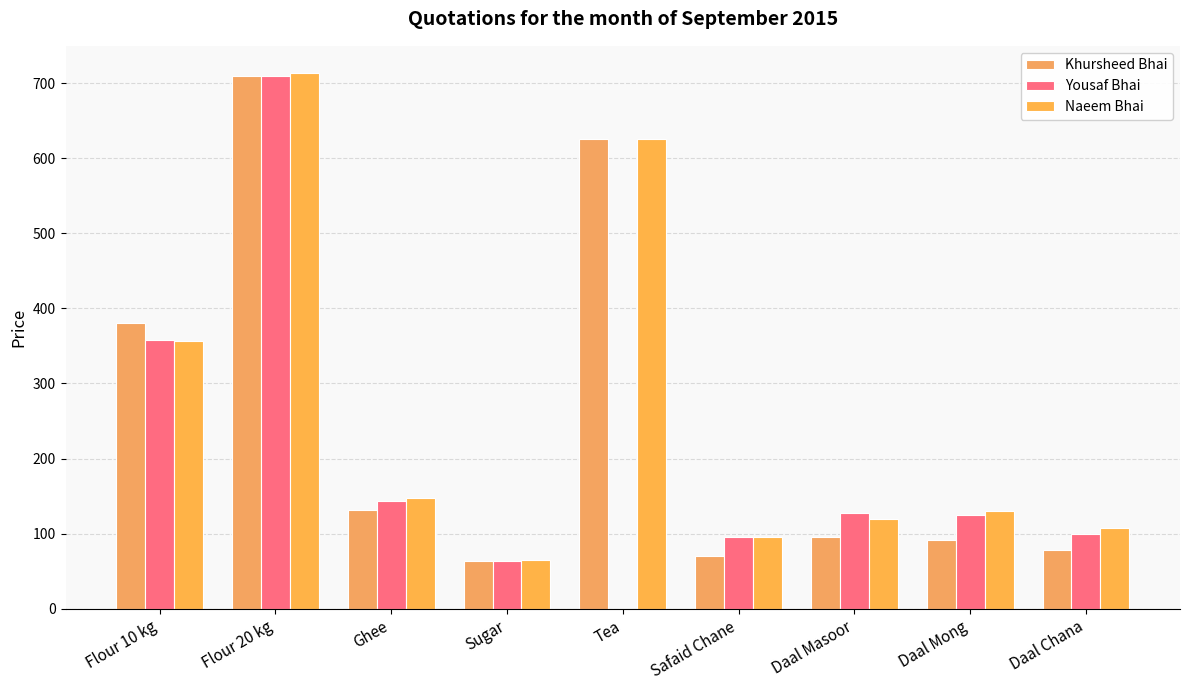

How many groups of bars are there?

9